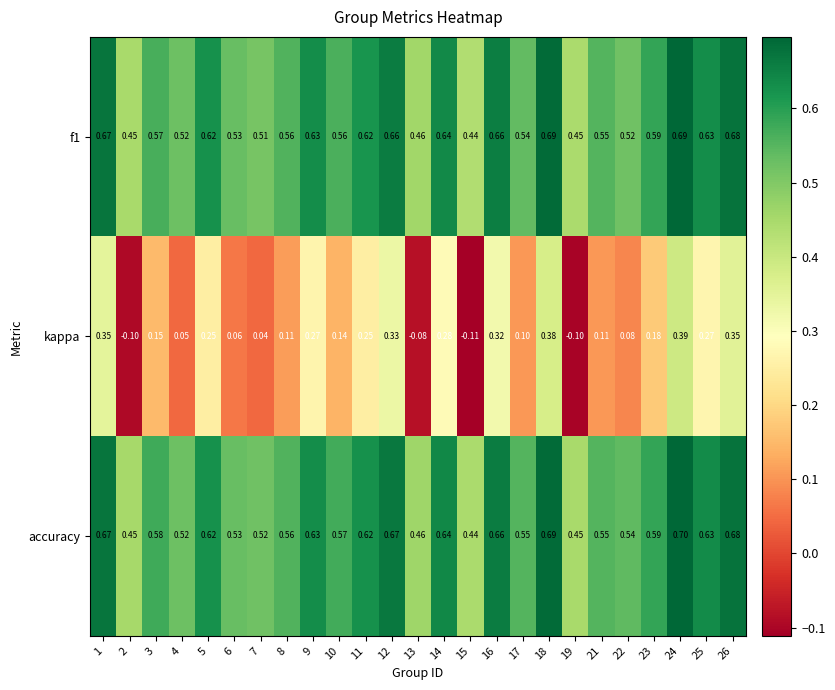

Is the value of kappa at 15 greater than the value of f1 at 6?

No